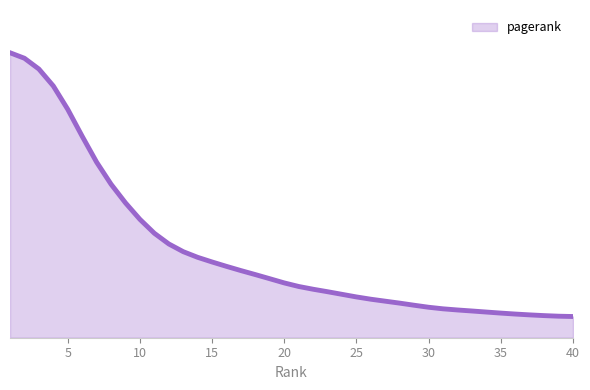

Reading left to right, transcribe all the data shown in this chart.

1=0.1	2=0.1	3=0.1	4=0.1	5=0.1	6=0.0	7=0.0	8=0.0	9=0.0	10=0.0	11=0.0	12=0.0	13=0.0	14=0.0	15=0.0	16=0.0	17=0.0	18=0.0	19=0.0	20=0.0	21=0.0	22=0.0	23=0.0	24=0.0	25=0.0	26=0.0	27=0.0	28=0.0	29=0.0	30=0.0	31=0.0	32=0.0	33=0.0	34=0.0	35=0.0	36=0.0	37=0.0	38=0.0	39=0.0	40=0.0